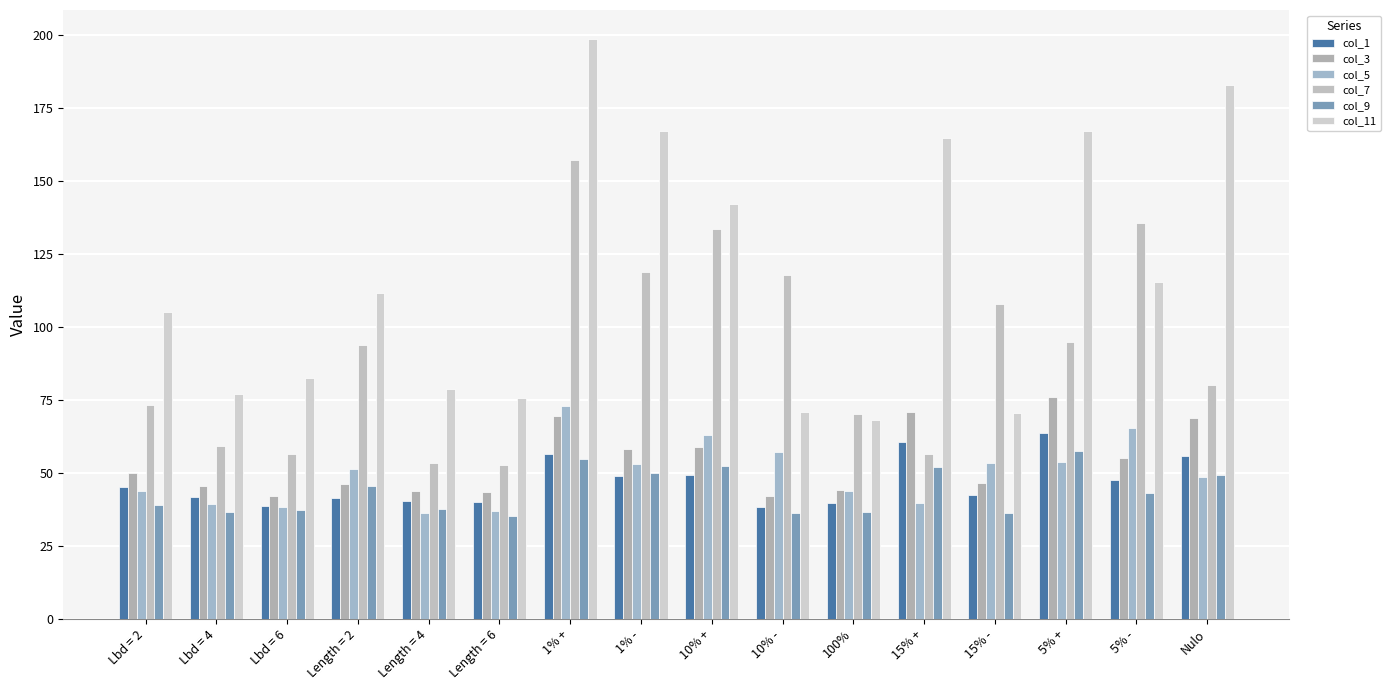

The value of col_11 at Length = 6 is 75.4. True or false?

True